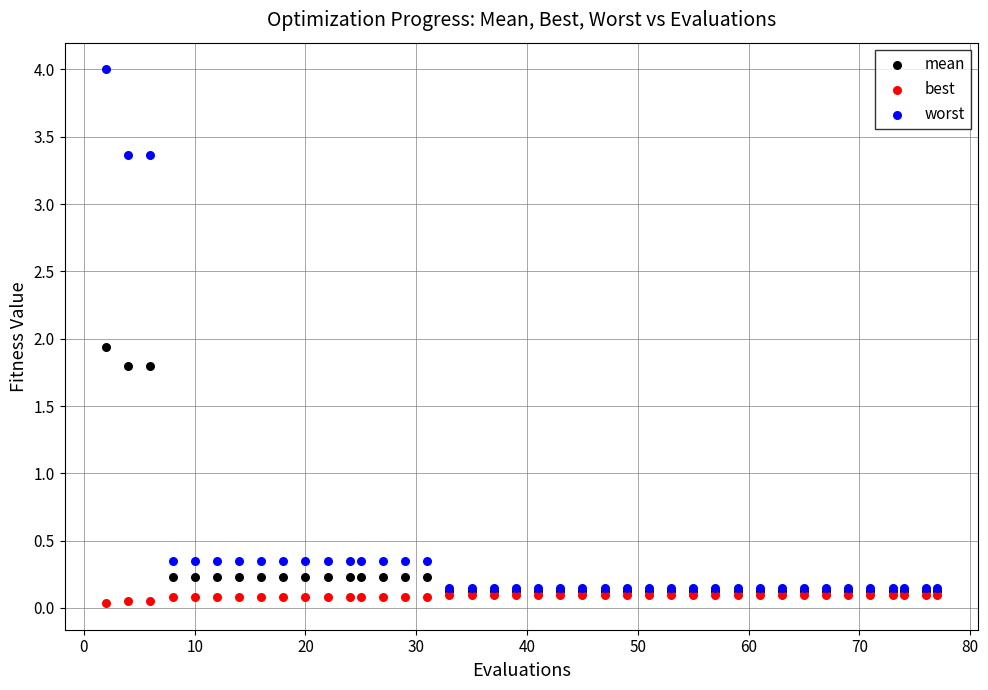

Which series has the widest spread of Y values?

worst